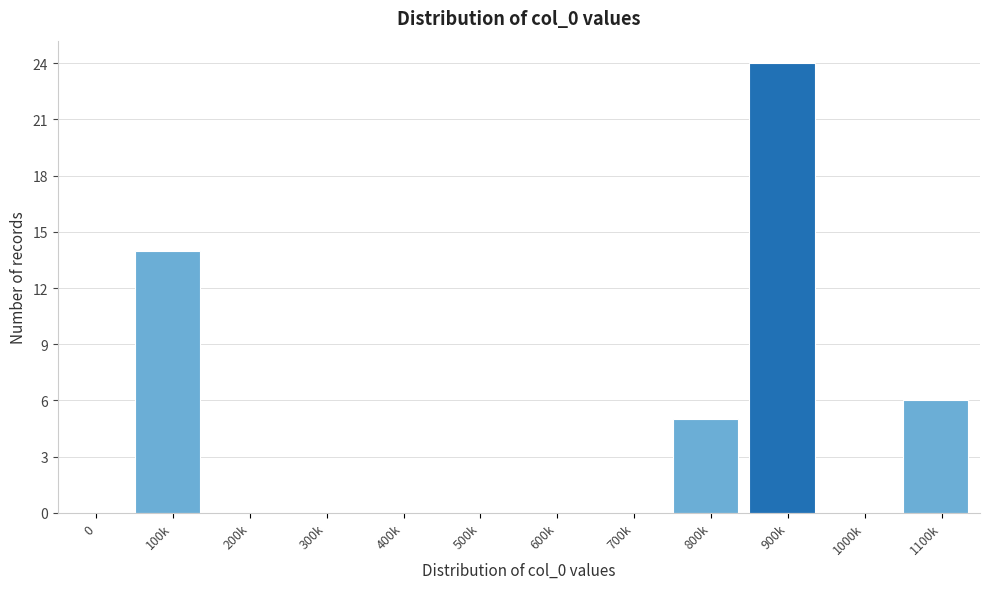

Reading right to left, transcribe all the data shown in this chart.

1100k=6	1000k=0	900k=24	800k=5	700k=0	600k=0	500k=0	400k=0	300k=0	200k=0	100k=14	0=0